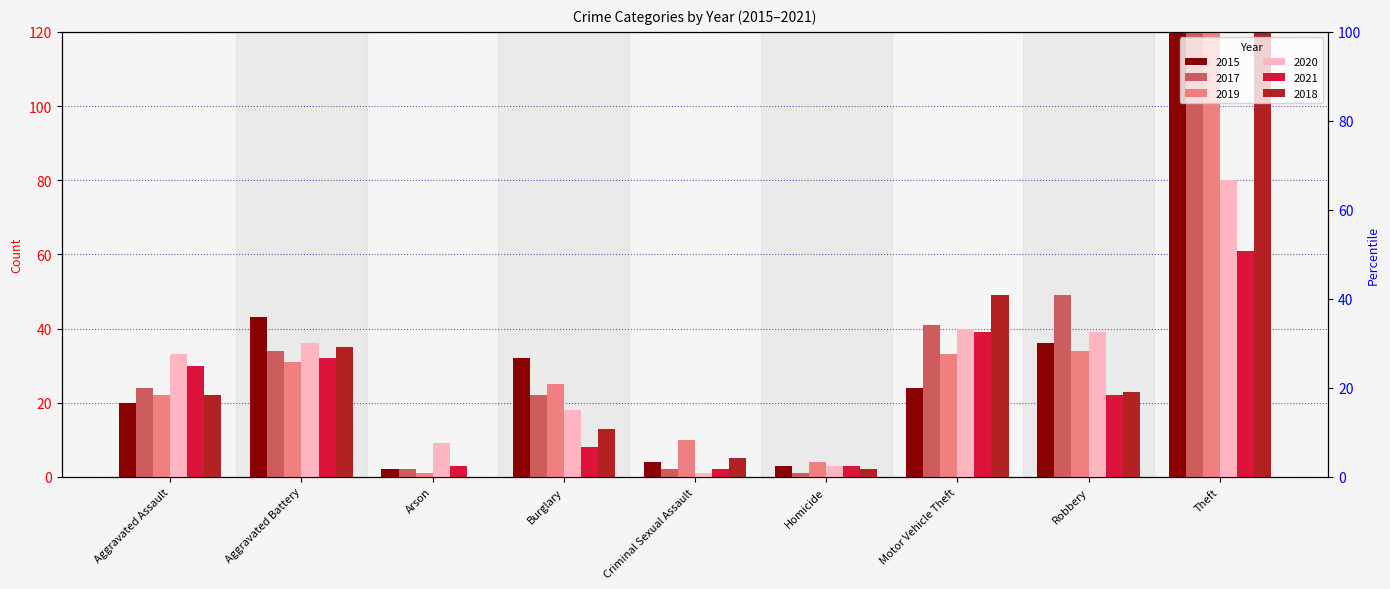

How many values in the 2020 series exceed 33?

4